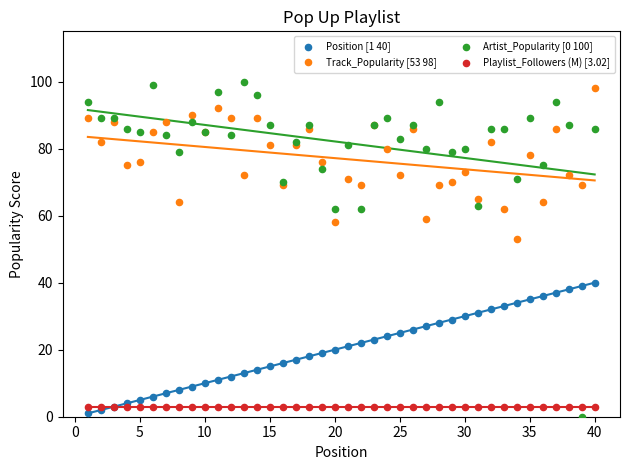

Across all series, what Y value is closest to 50?

53.0